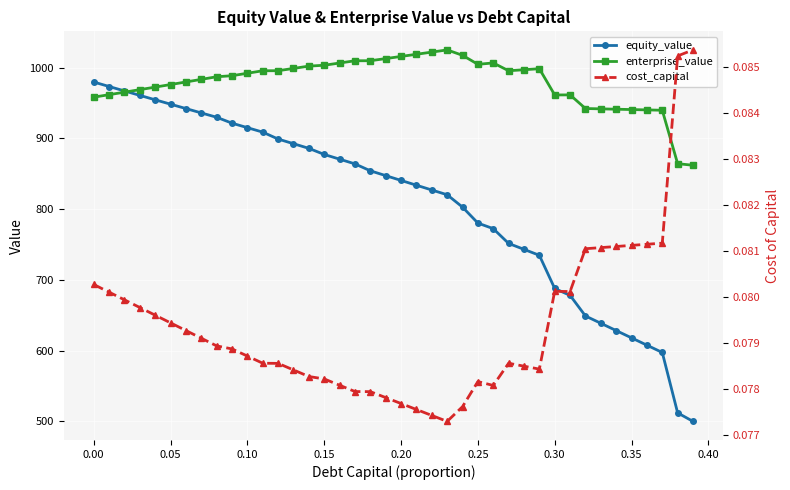

What is the difference between the maximum and minimum values in the equity_value series?

479.9